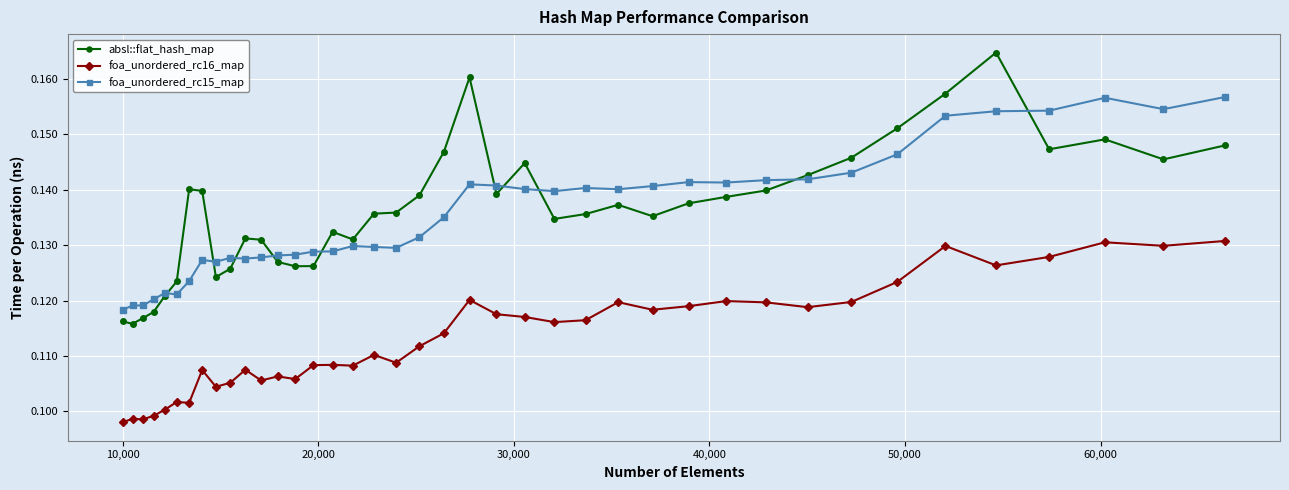

True or false: absl::flat_hash_map has more than 0 points higher than both neighbors.

True